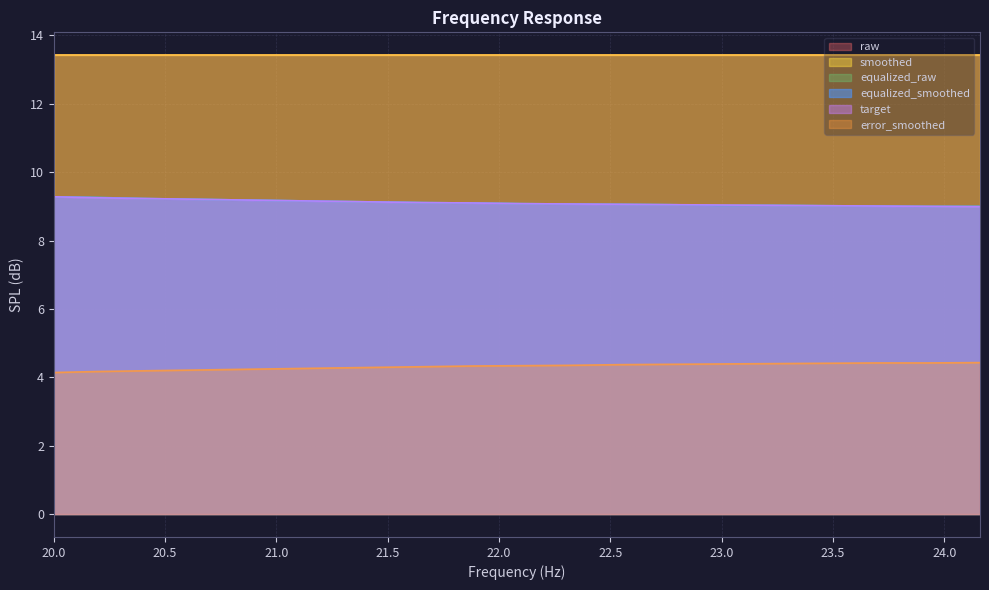

True or false: equalized_smoothed and equalized_raw intersect in this chart.

False